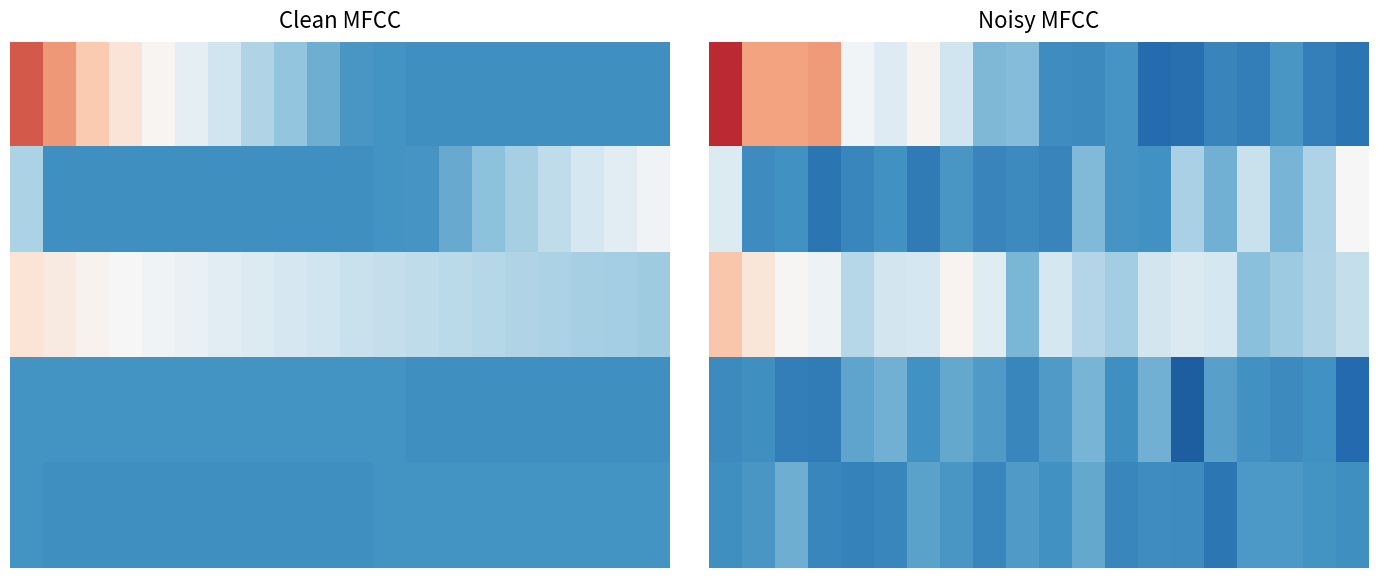

At how many categories does at least one series exceed 0?

20